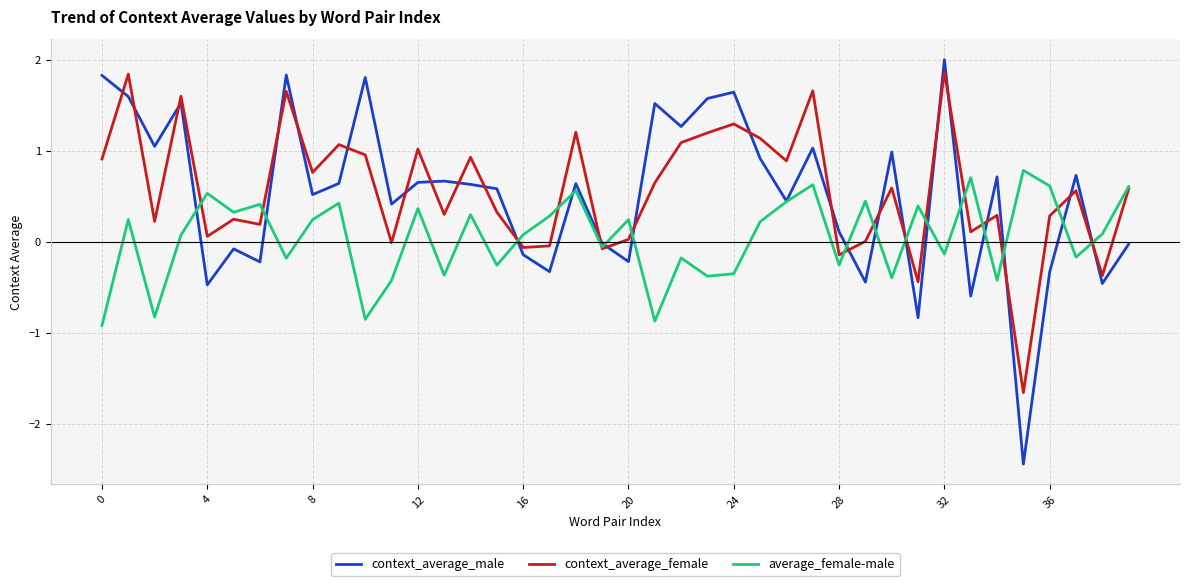

What is the minimum value for average_female-male?

-0.9